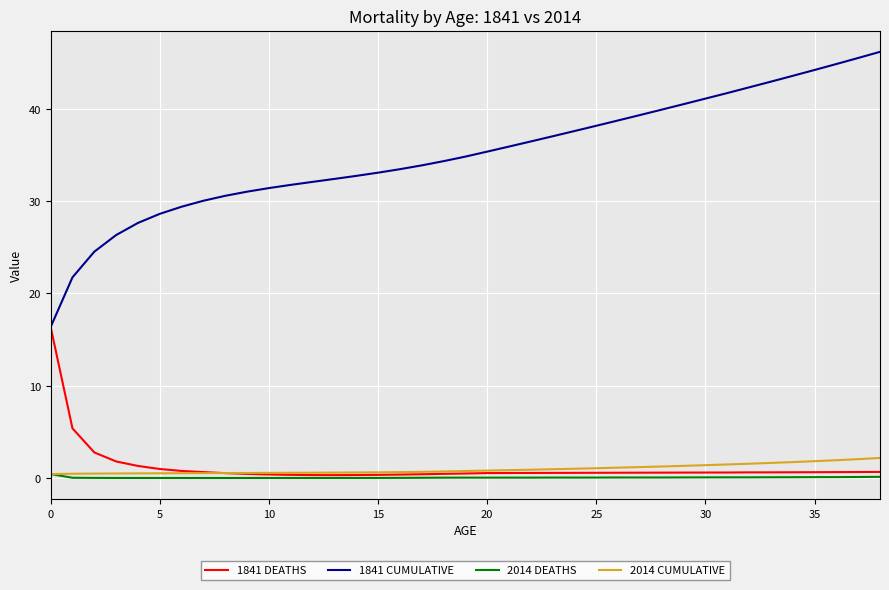

Which series has the largest total across all categories?

1841 CUMULATIVE